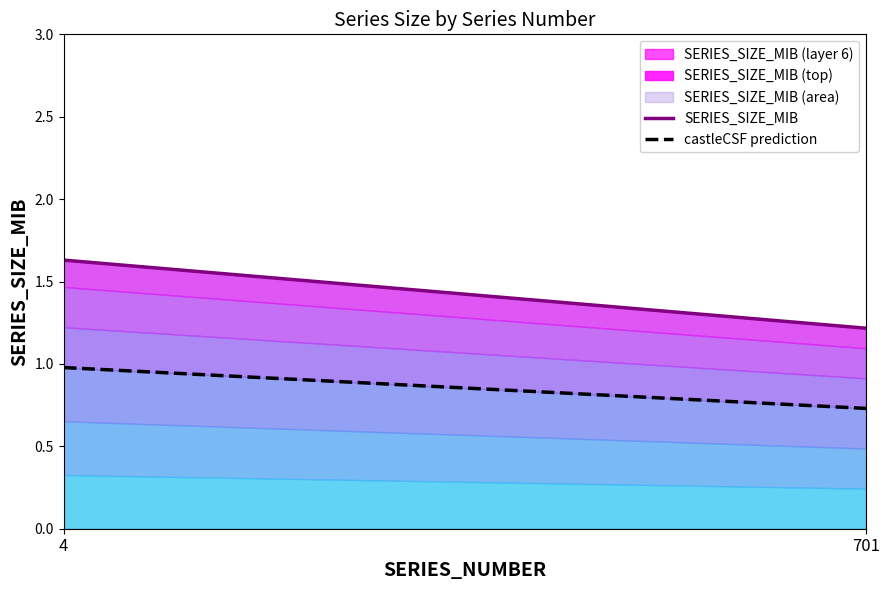

What is the minimum value for castleCSF prediction?

0.7